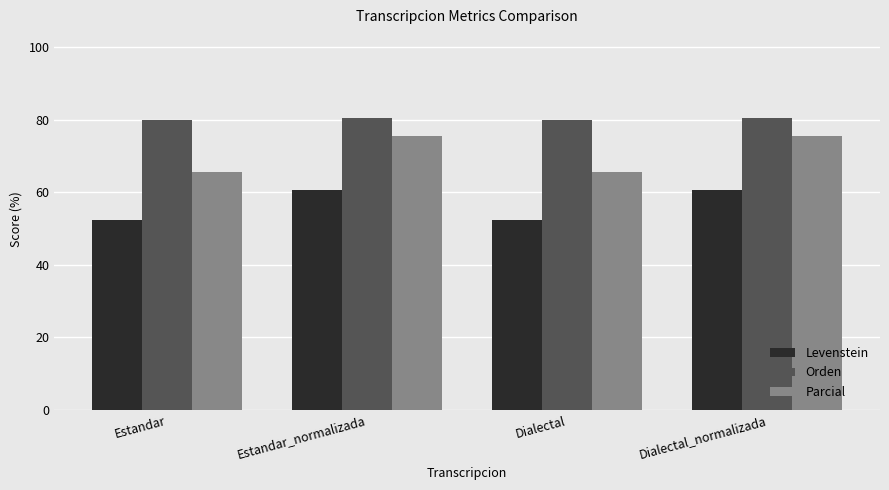

Reading left to right, extract all data points from this chart.

Levenstein: 52.2	60.6	52.2	60.6
Orden: 79.9	80.7	79.9	80.7
Parcial: 65.7	75.6	65.7	75.6